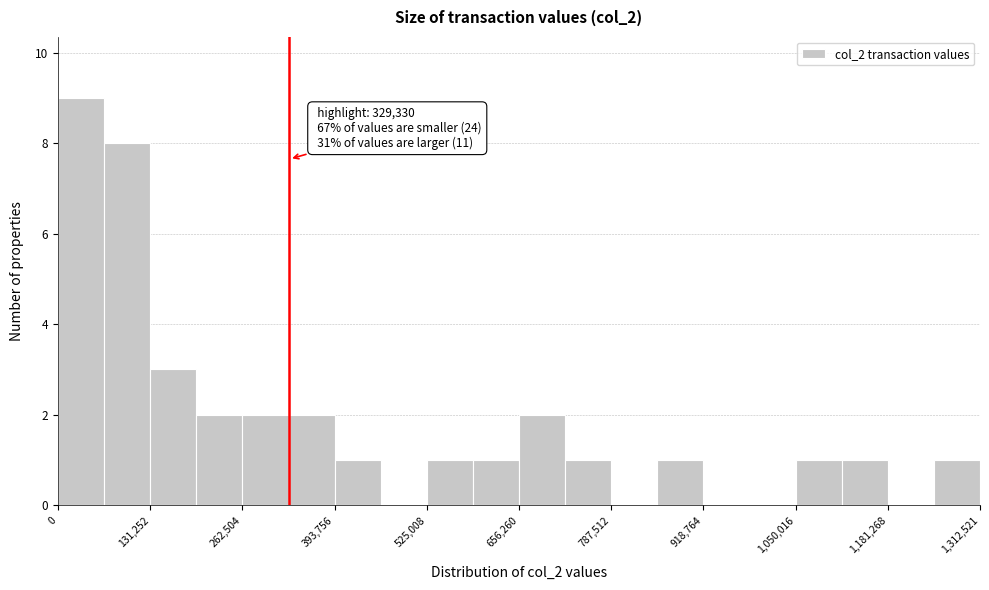

Read against the x-axis, roughly where is the centre of the tallest bar?

40000